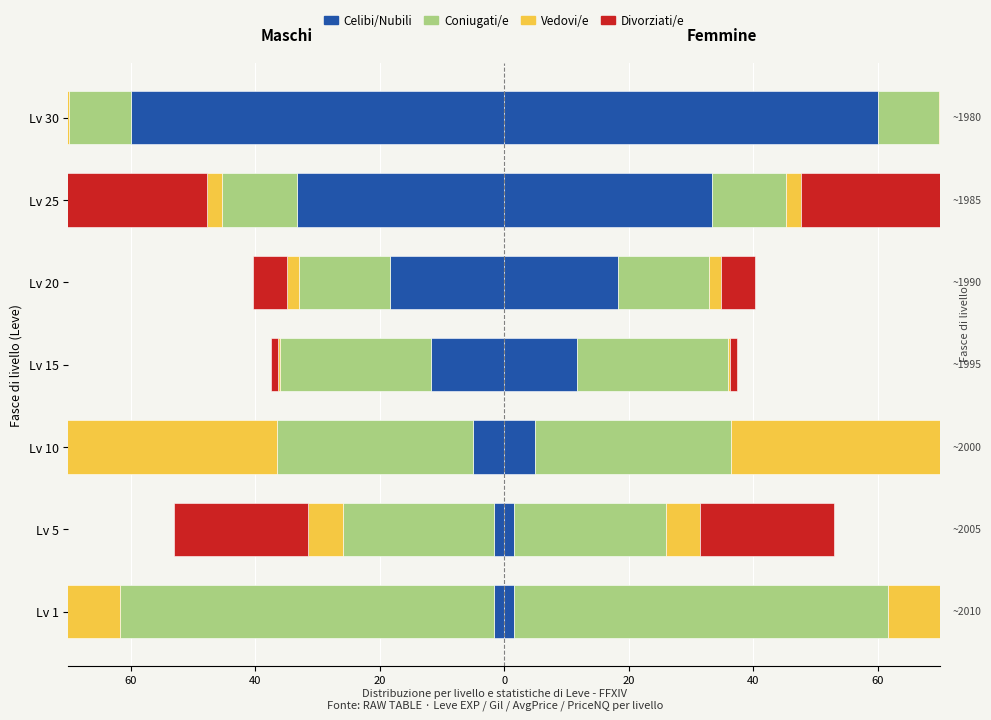

How many bars are there in total?

28